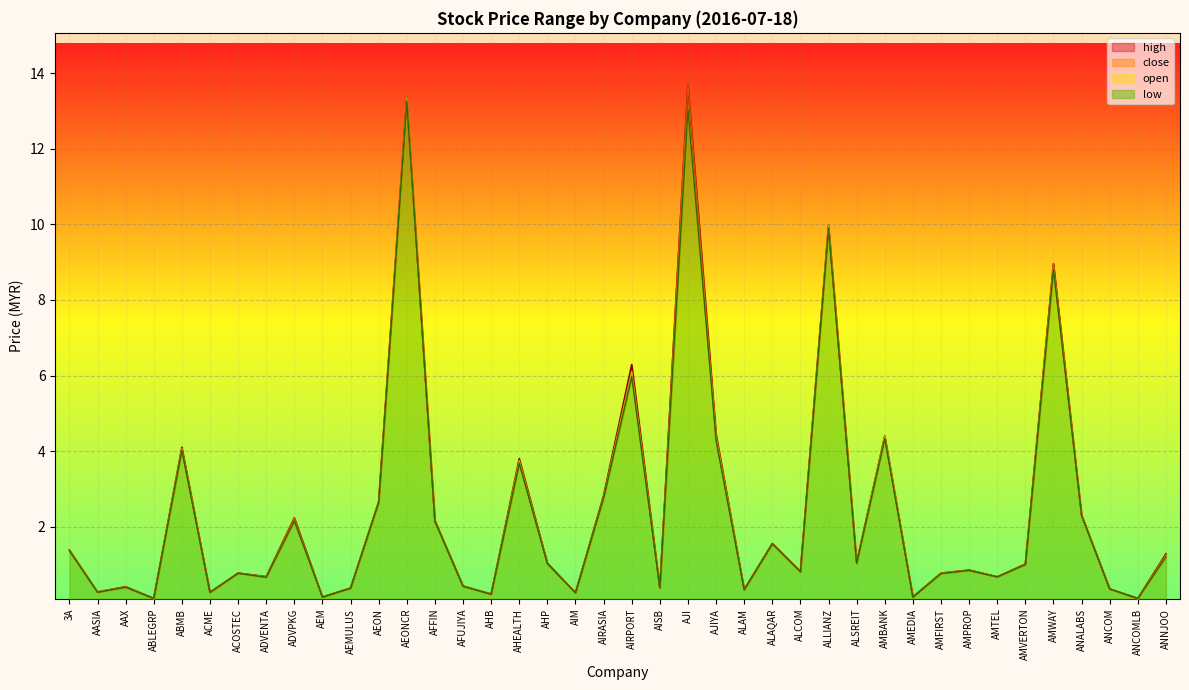

True or false: low and open intersect in this chart.

False